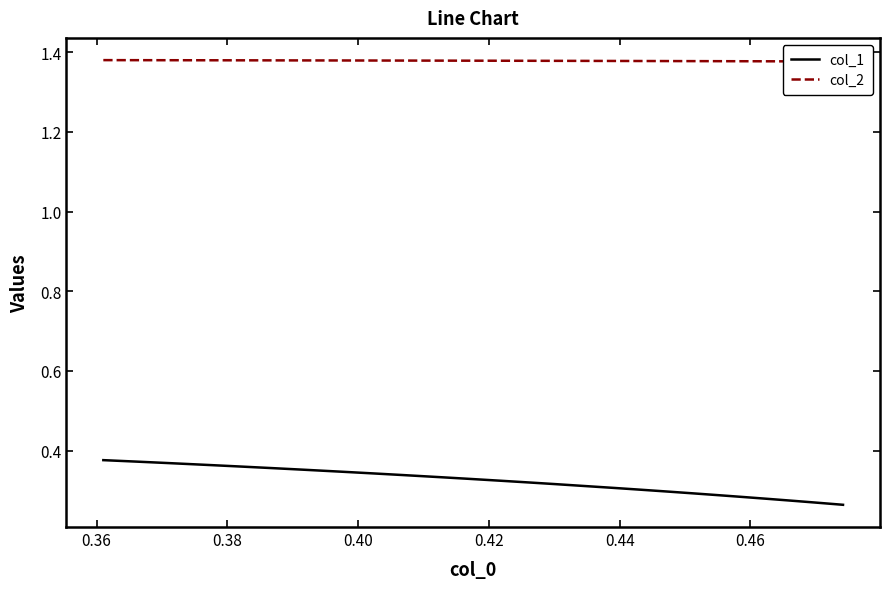

What is the sum of all col_1 values?

8.4